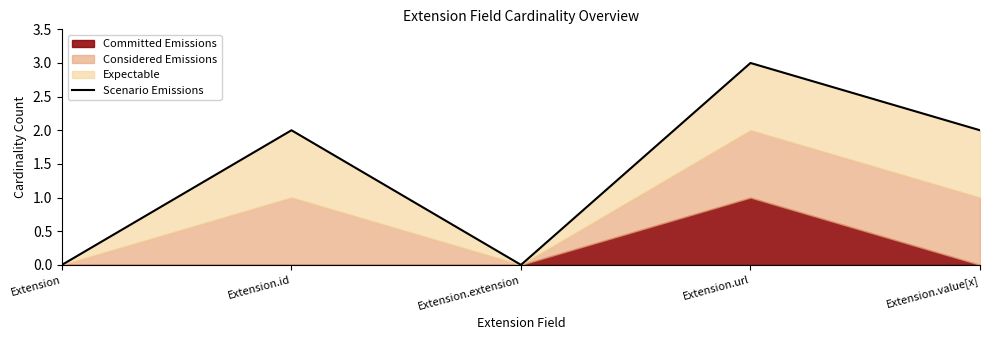

List the labels in order of value, smallest first.

Extension, Extension.extension, Extension.id, Extension.value[x], Extension.url